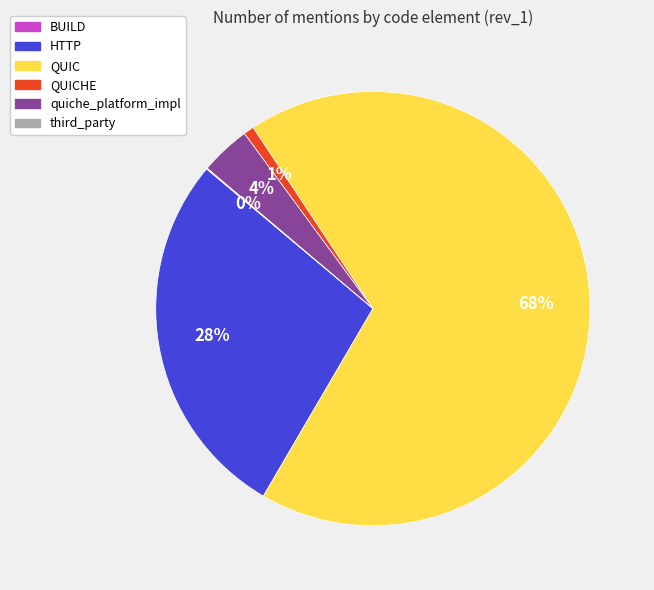

To the nearest percent, what is the average slice percentage?

20%